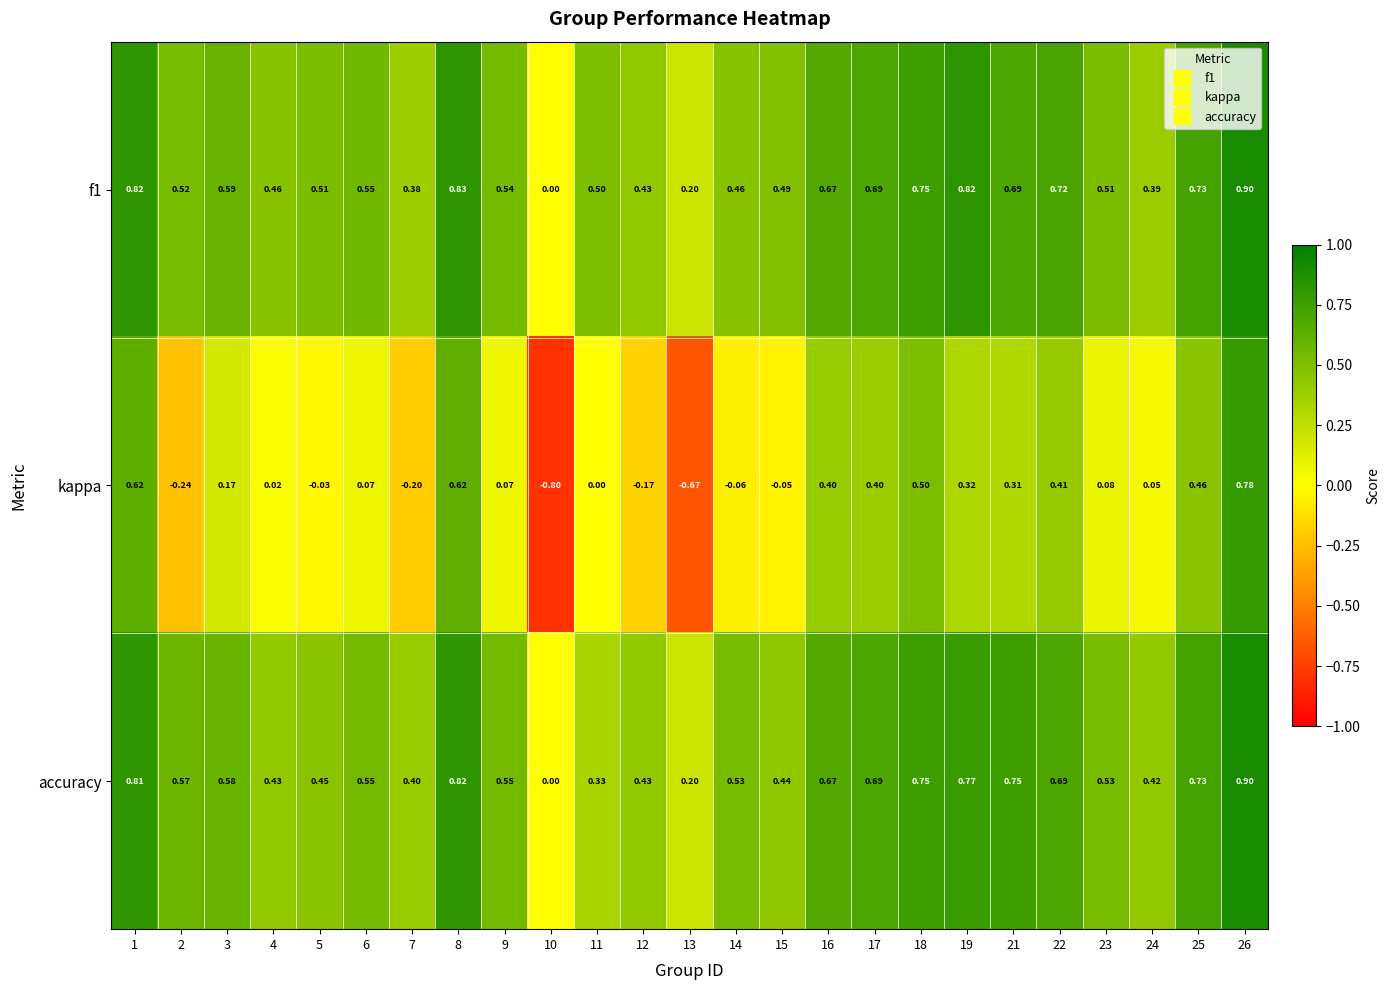

Which series has the largest total across all categories?

f1